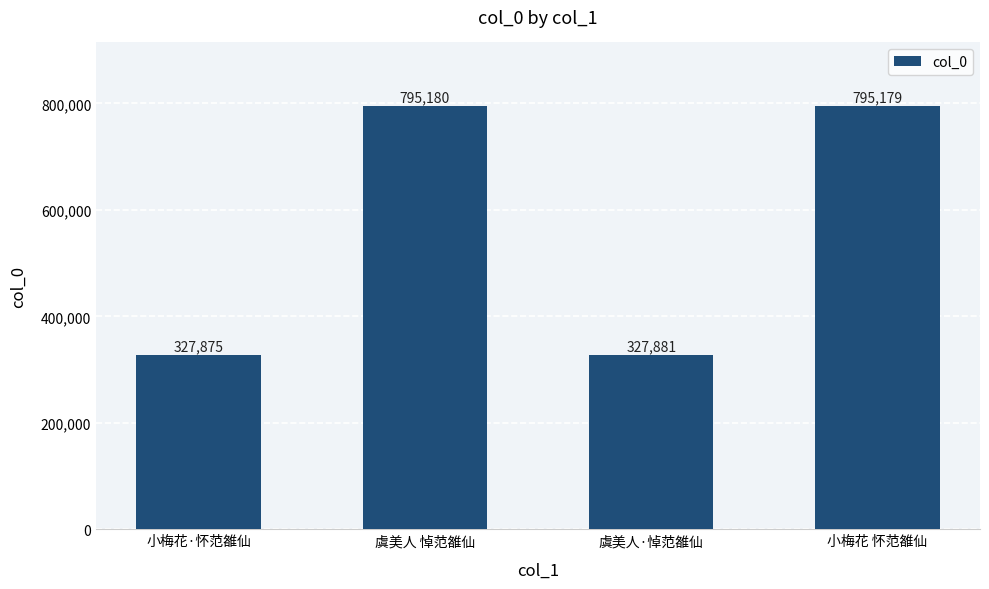

What is the maximum value shown in the chart?

795180